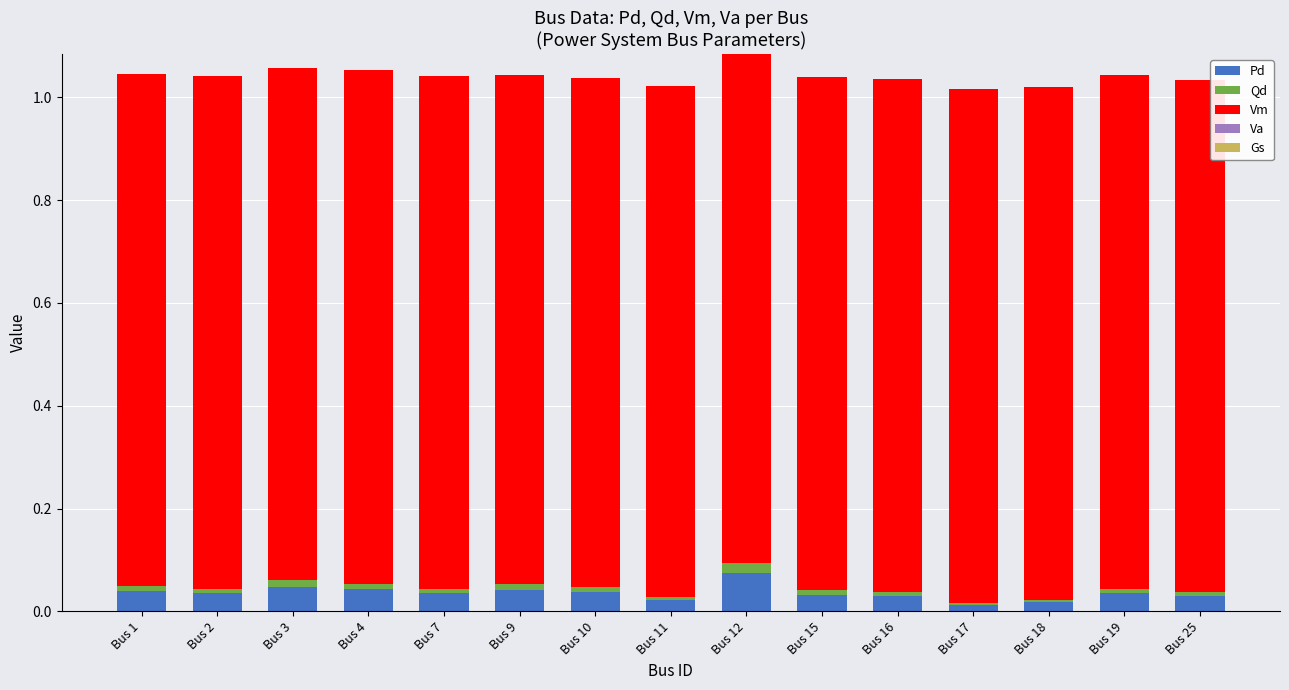

At which label does Pd reach its peak?

Bus 12